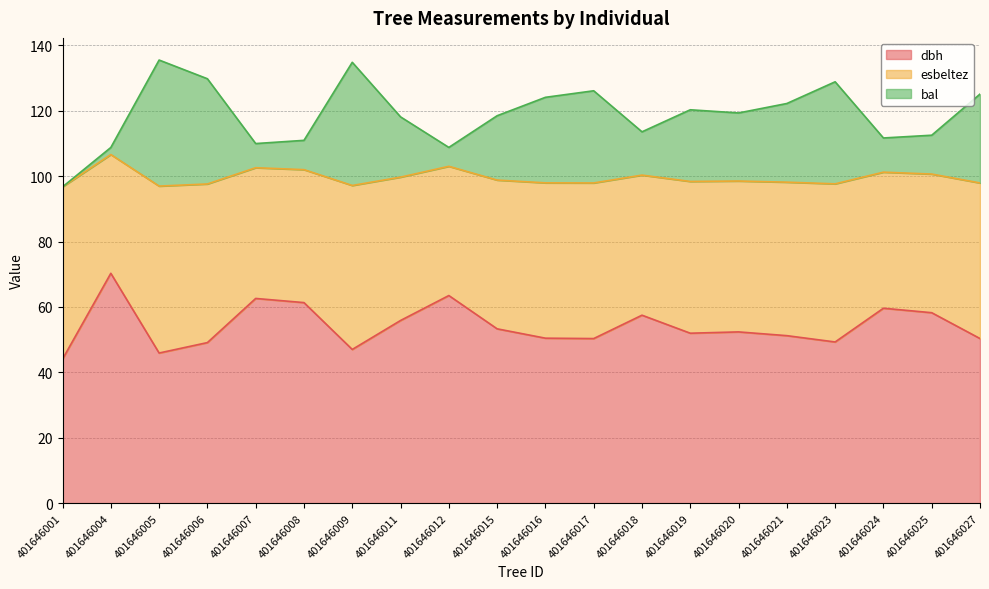

Which series has the largest range (max minus min)?

bal